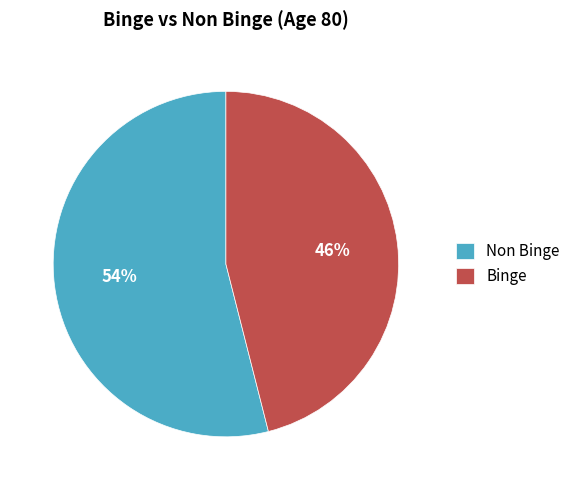

Which slice is the largest?

Non Binge